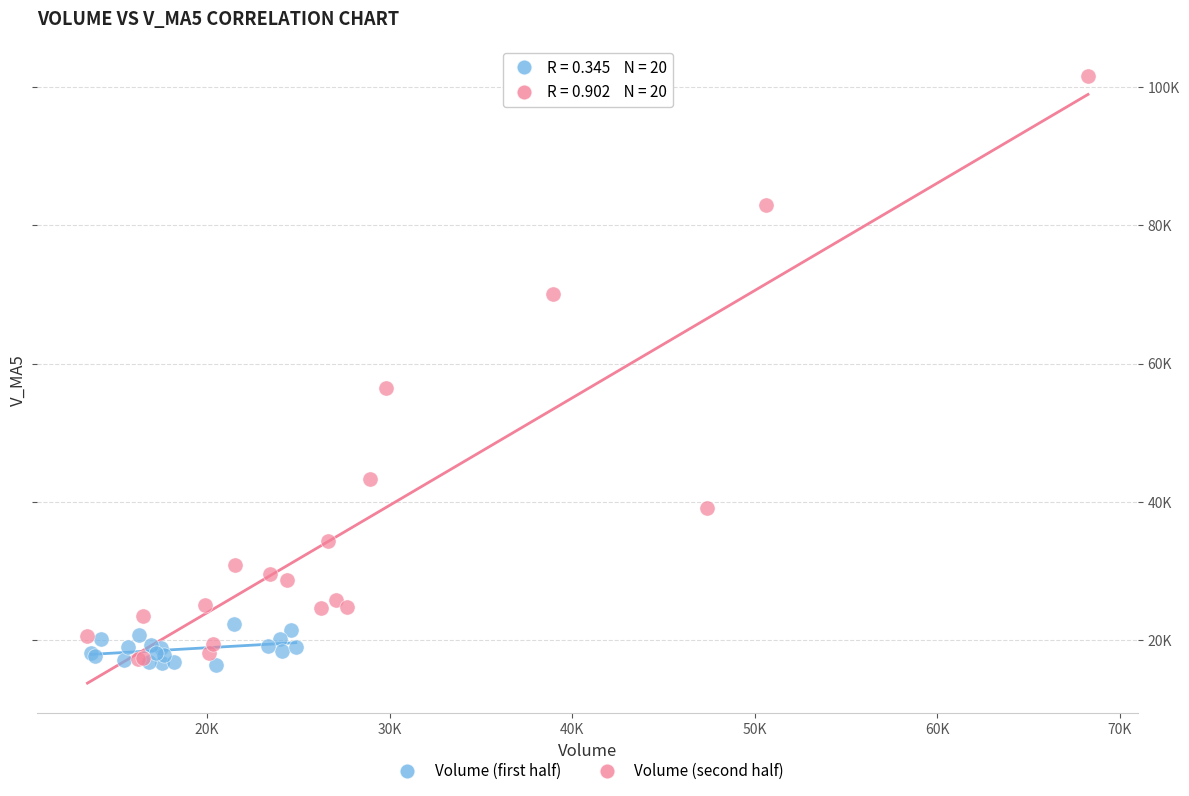

What are all the series names shown in the legend?

Volume (first half), Volume (second half)